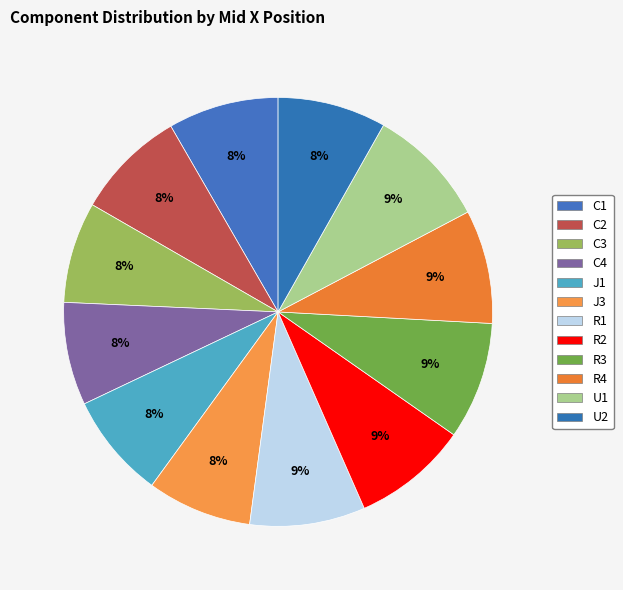

Rank the categories by value from lowest to highest.

C3, C4, J3, J1, U2, C1, C2, R4, R1, R2, R3, U1